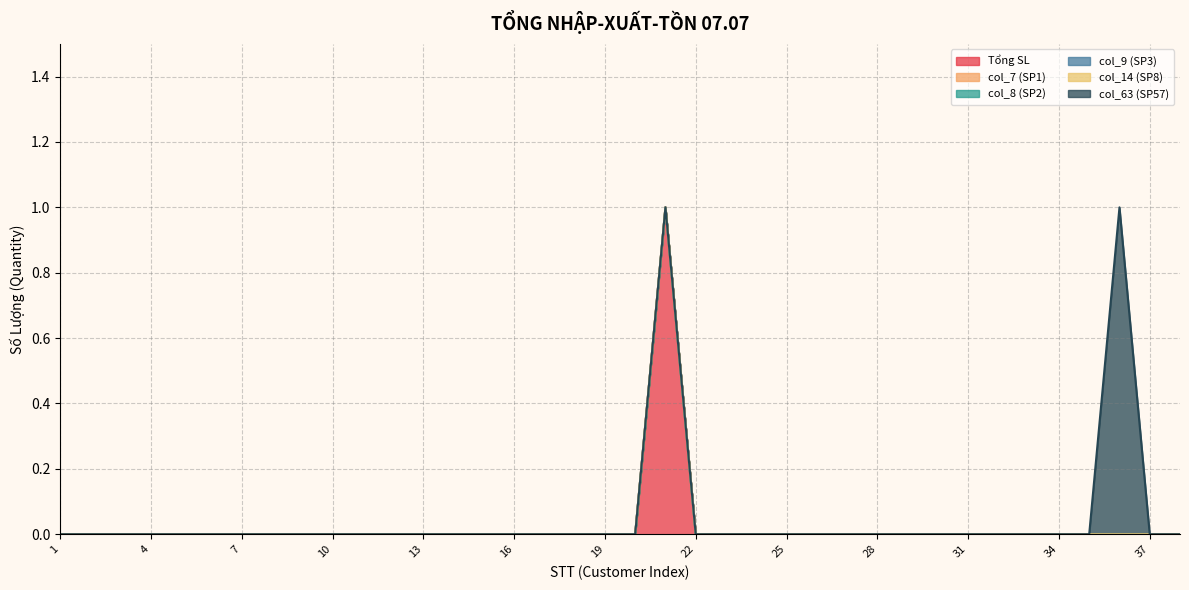

Which series has the largest total across all categories?

Tổng SL